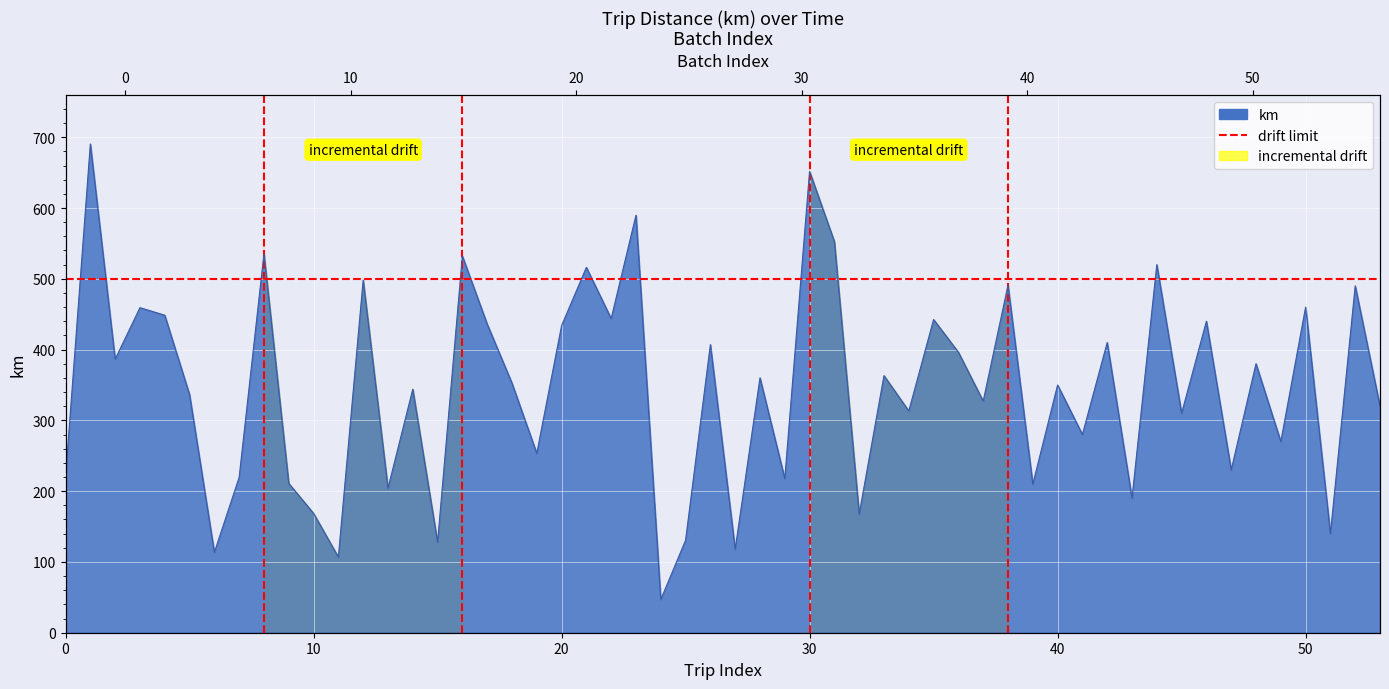

How many lines are shown in the chart?

1